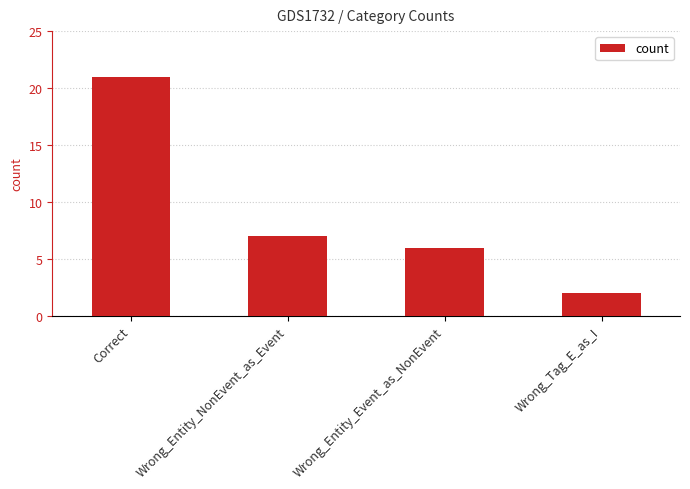

What is the difference between the maximum and minimum values?

19